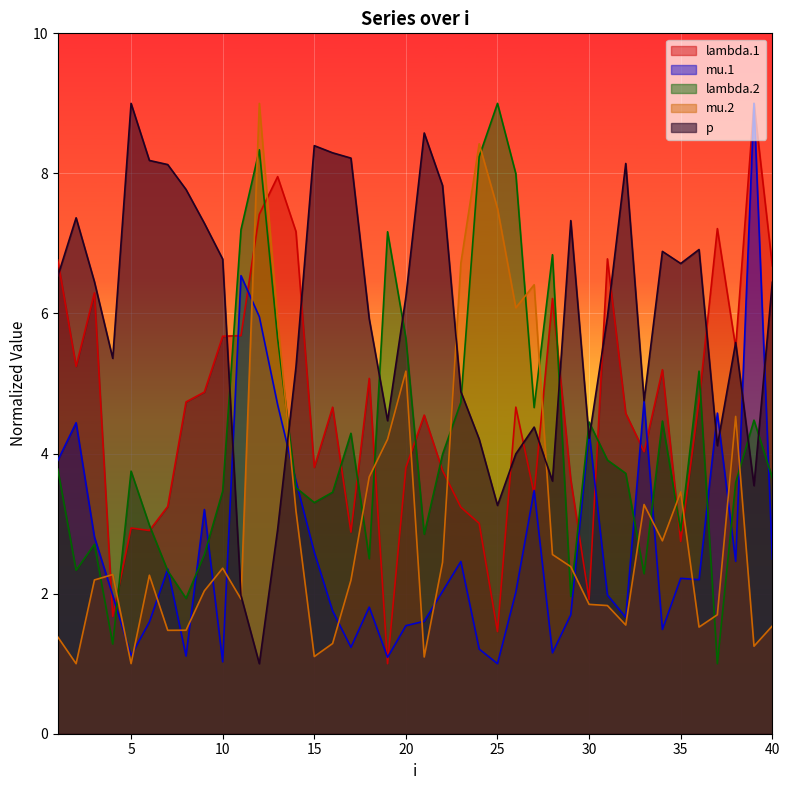

How many lines are shown in the chart?

5